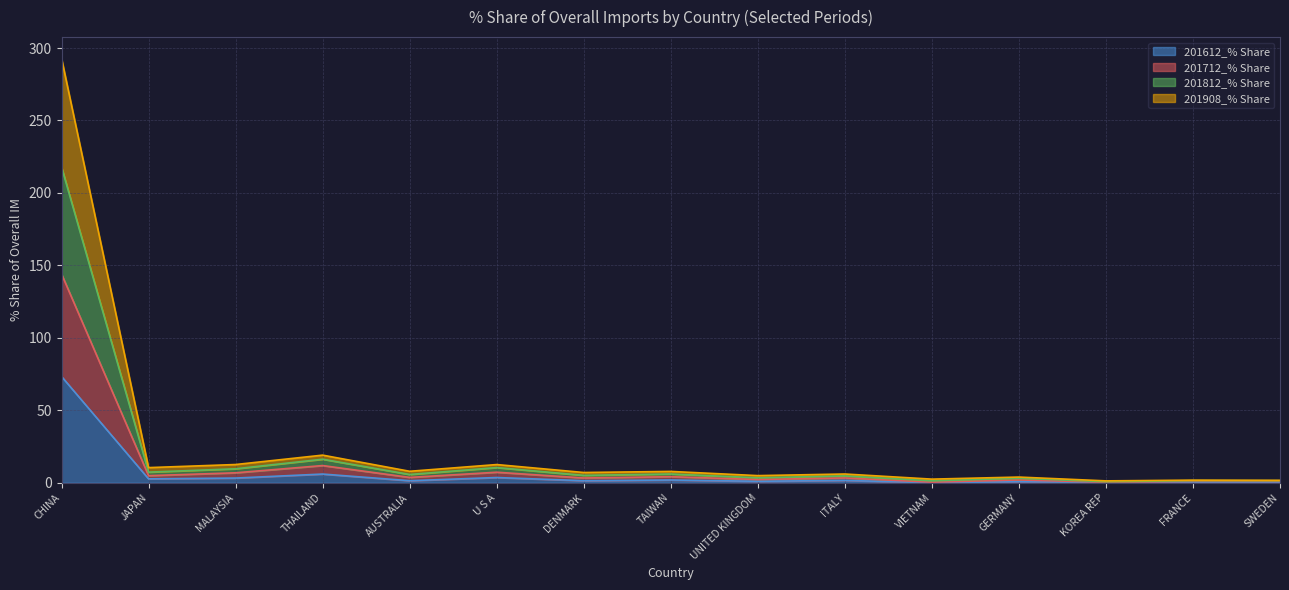

At which category is the sum across all series the highest?

CHINA